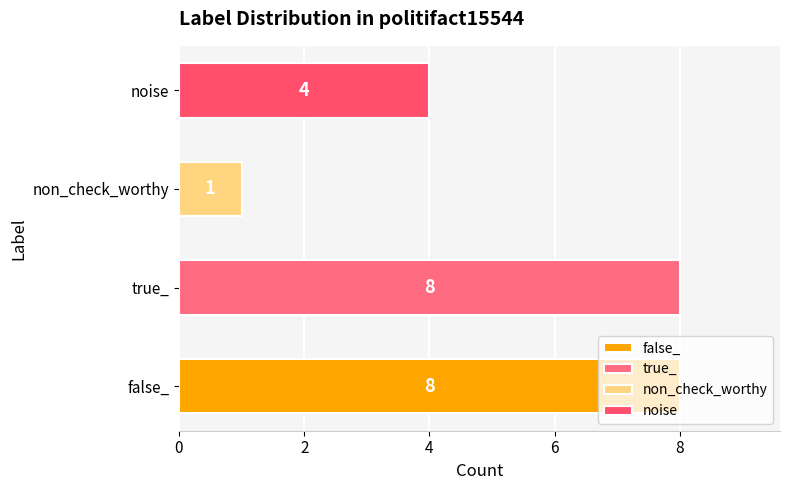

Is it true that the value at noise is 4?

True